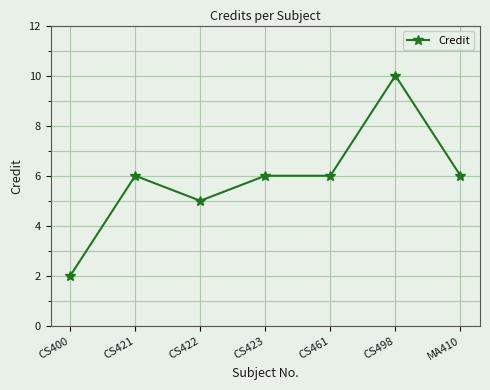

Where is the first local minimum?

CS422